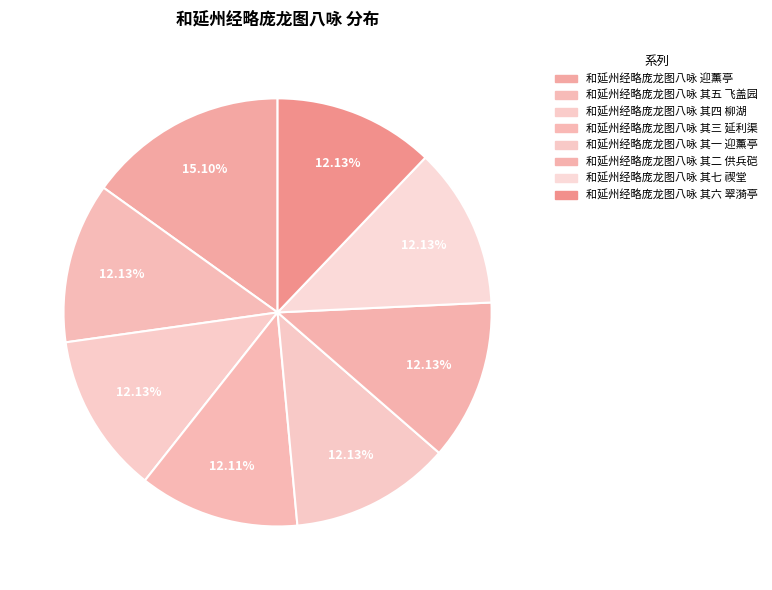

Count the number of slices in the pie.

8